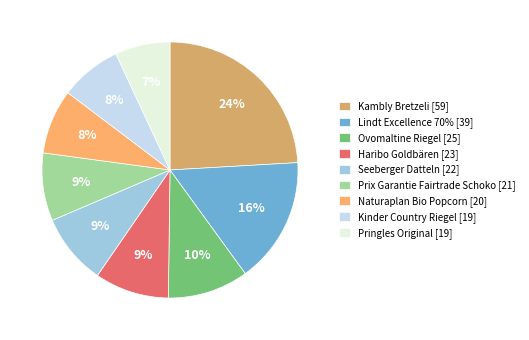

What is the smallest slice in the pie chart?

Pringles Original [19]